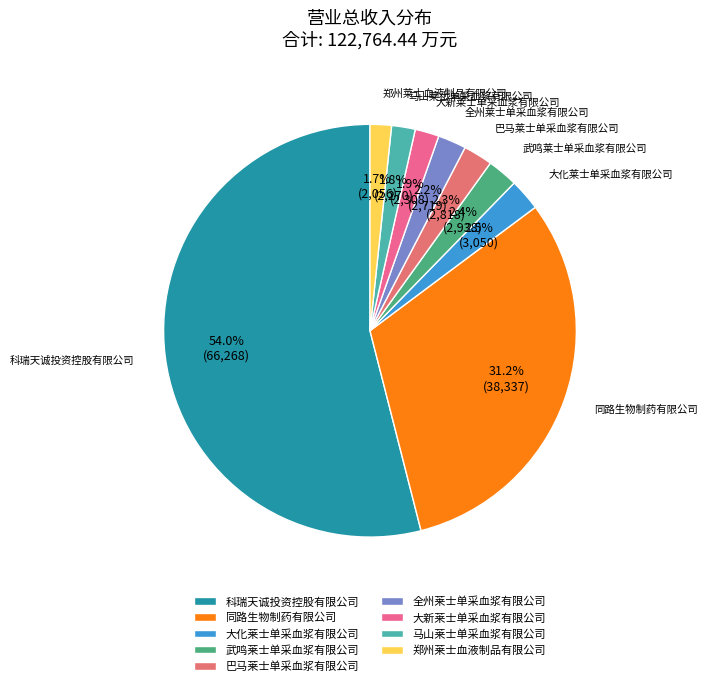

How many segments does this pie chart have?

9